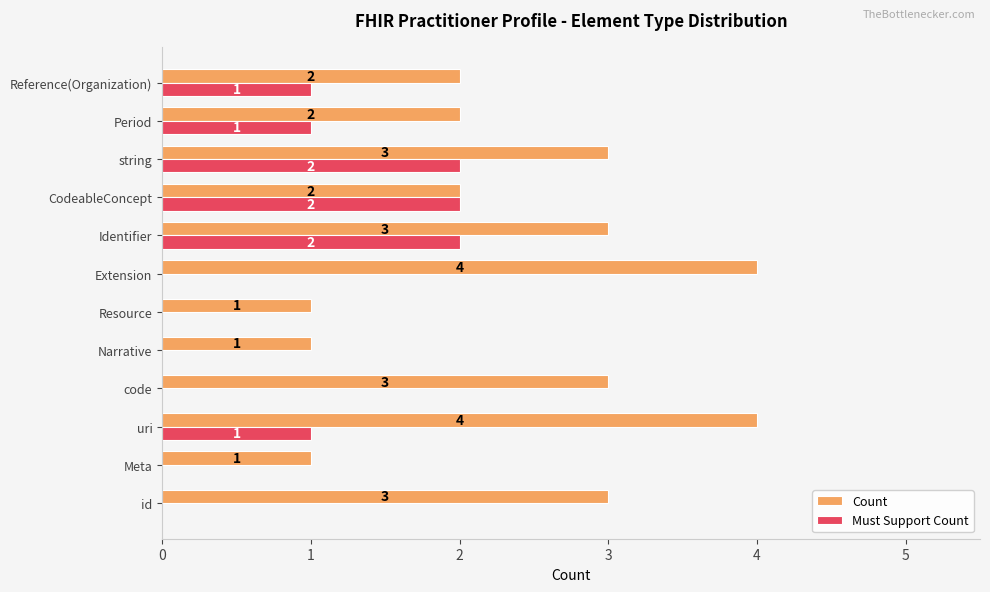

What is the sum of the Count values at uri and Resource?

5